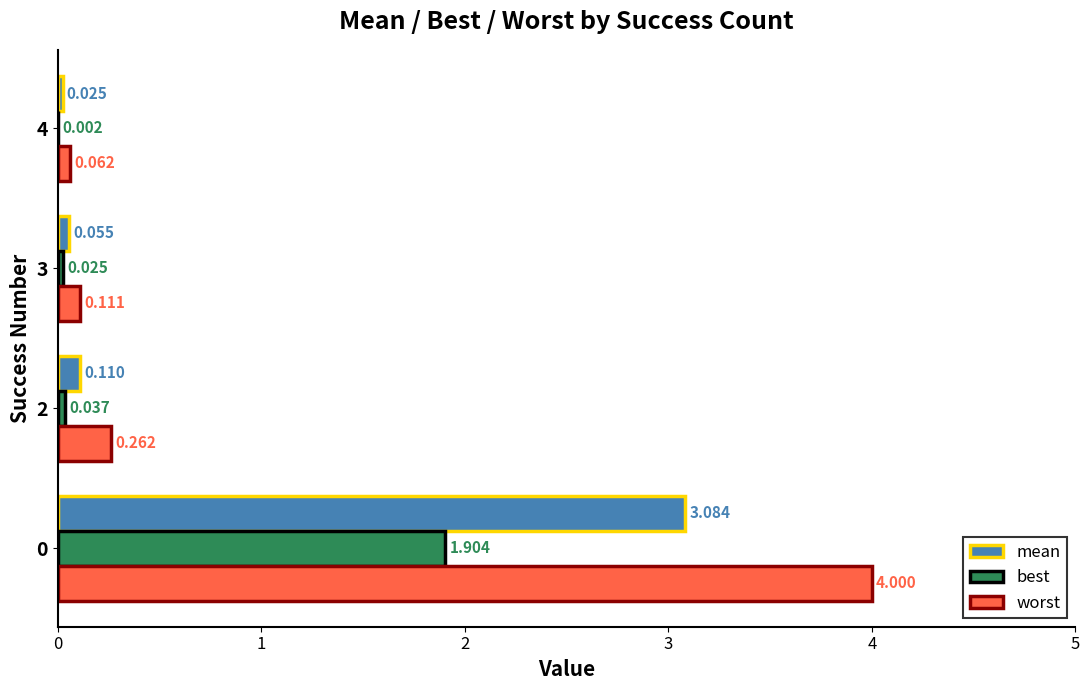

Which series has the largest total across all categories?

worst